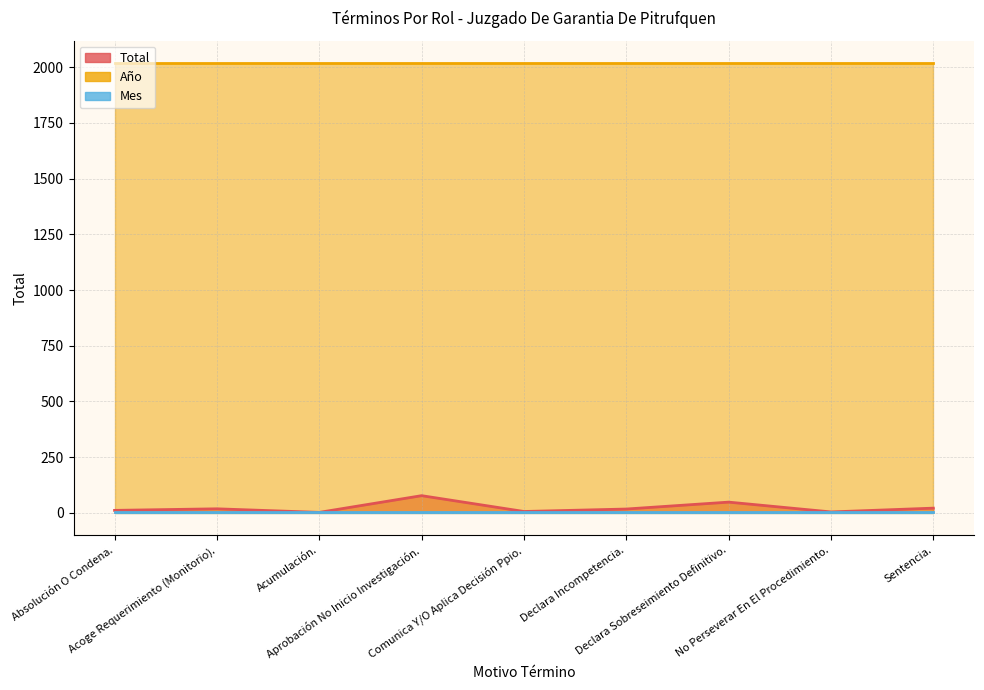

At which category does the chart reach its minimum across all series?

Acumulación.